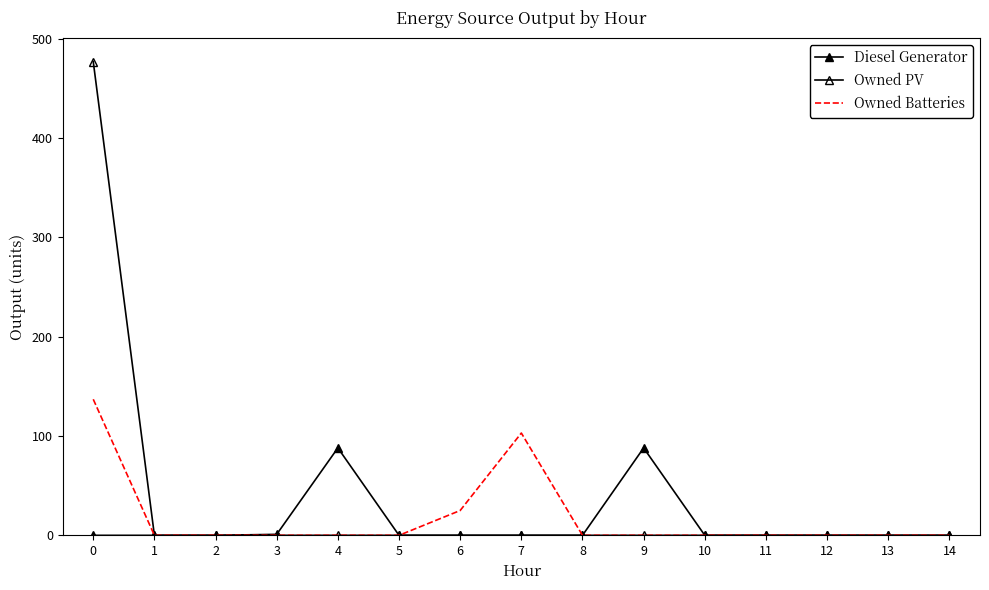

How many lines are shown in the chart?

3